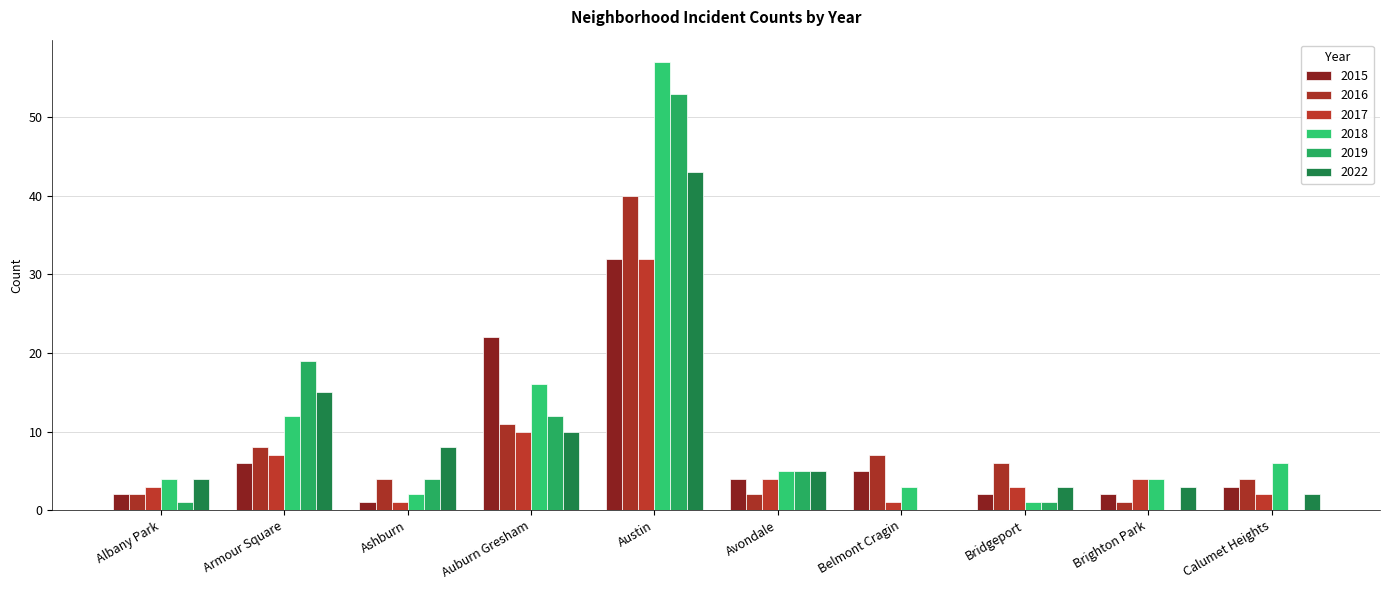

What is the value of the 2016 bar at the 10th from the left?

4